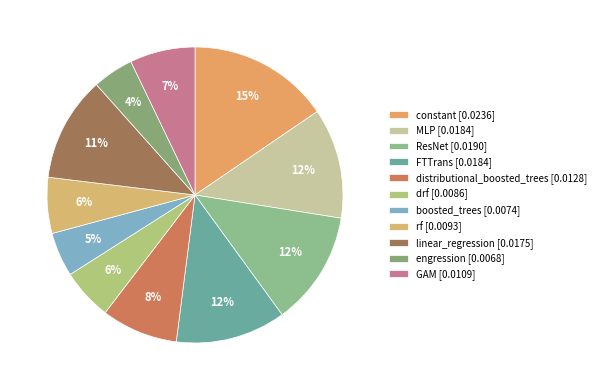

Which slice is the largest?

constant